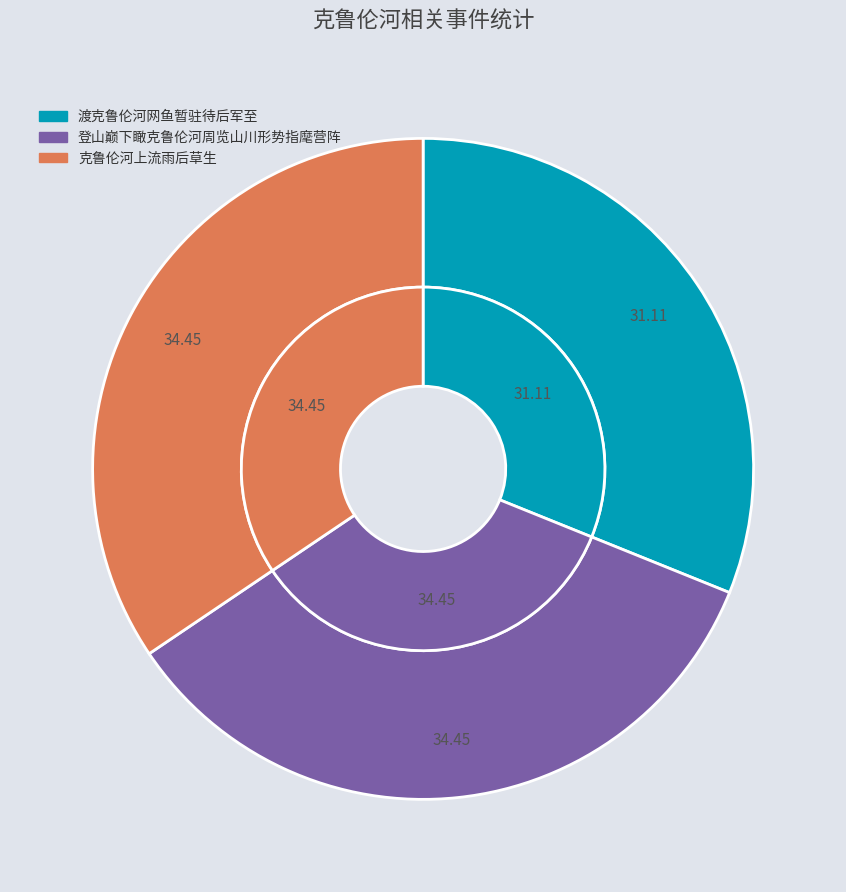

True or false: 渡克鲁伦河网鱼暂驻待后军至 accounts for 31% of the total.

True